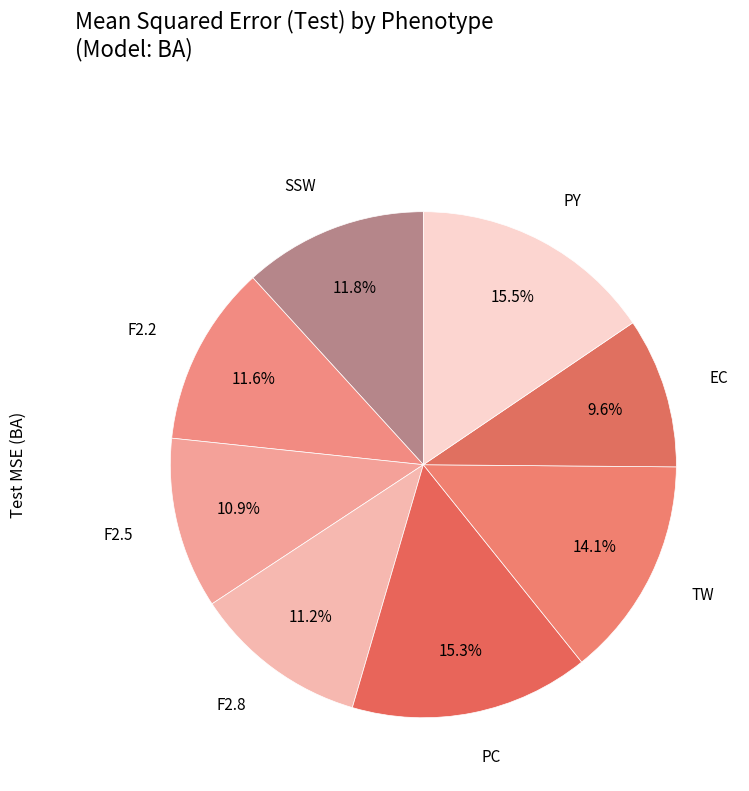

How many segments does this pie chart have?

8